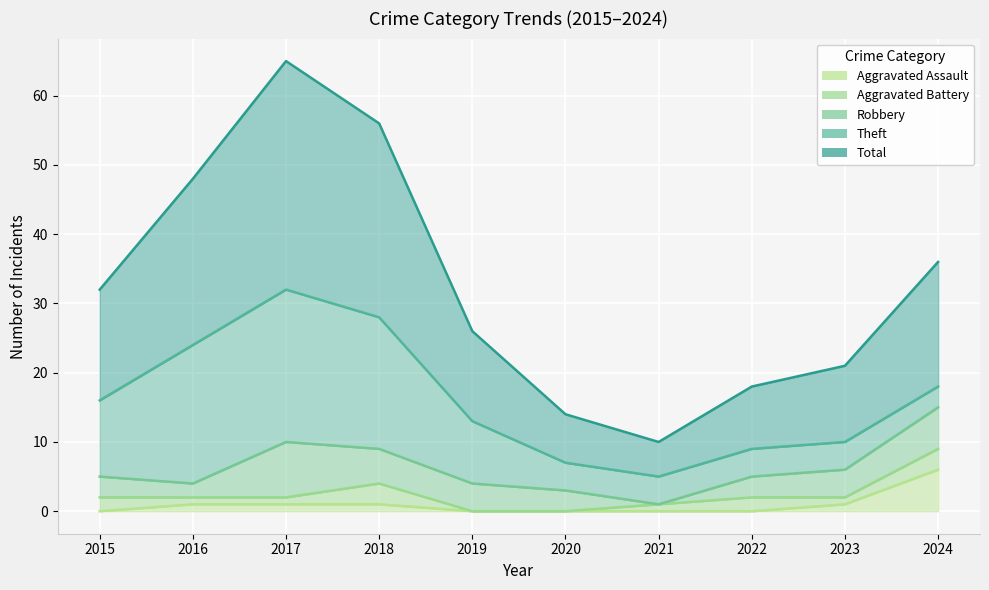

Where does the Robbery series first go above 4?

2017